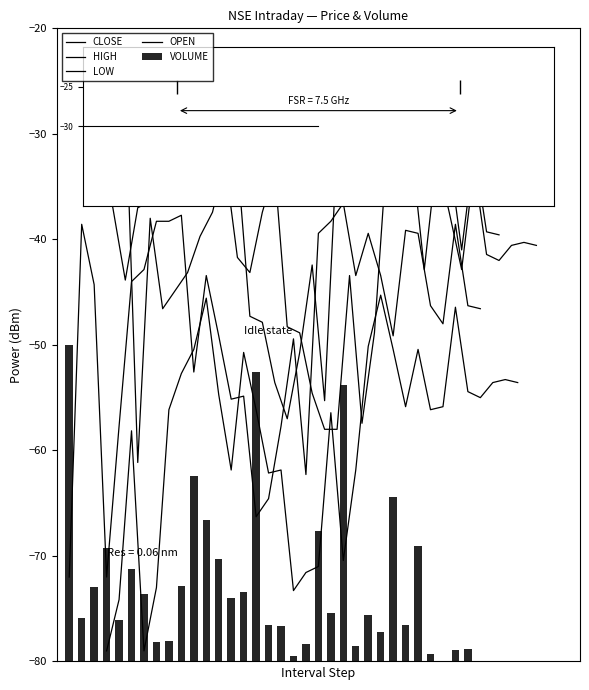

How many categories are shown in the chart?

34